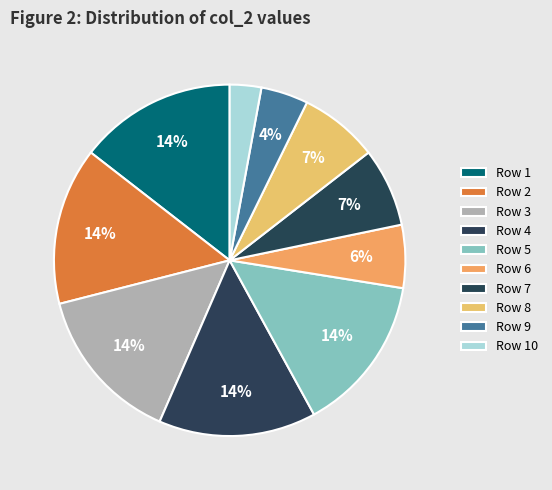

How many segments does this pie chart have?

10